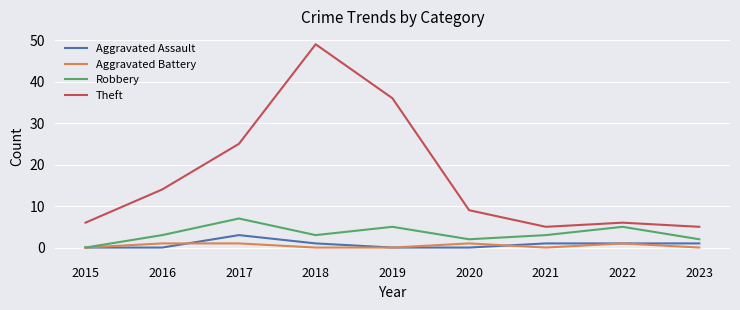

The Theft series shows 6 at 2015. True or false?

True